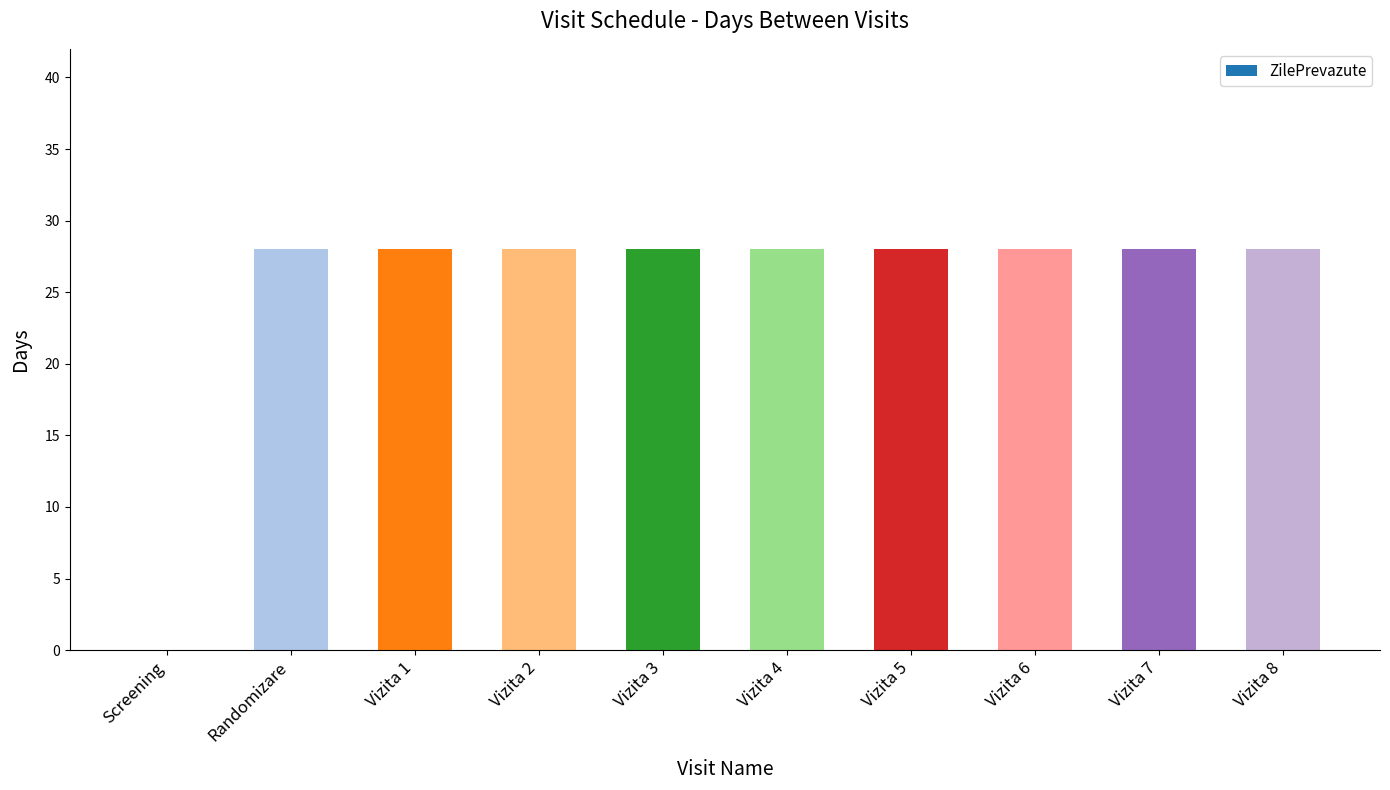

How many categories are shown in the chart?

10